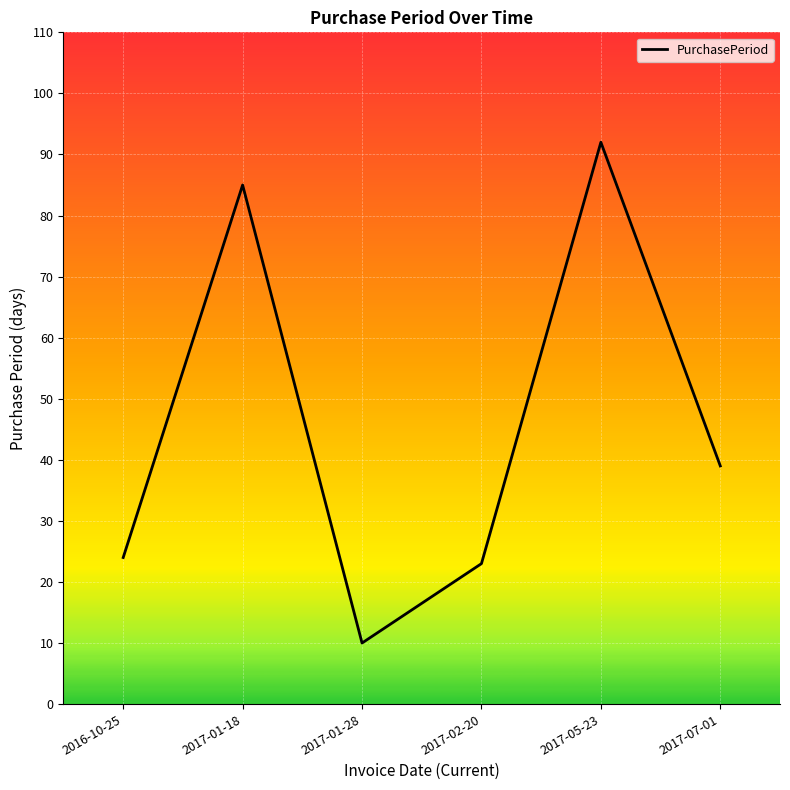

What is the difference between the maximum and minimum values?

82